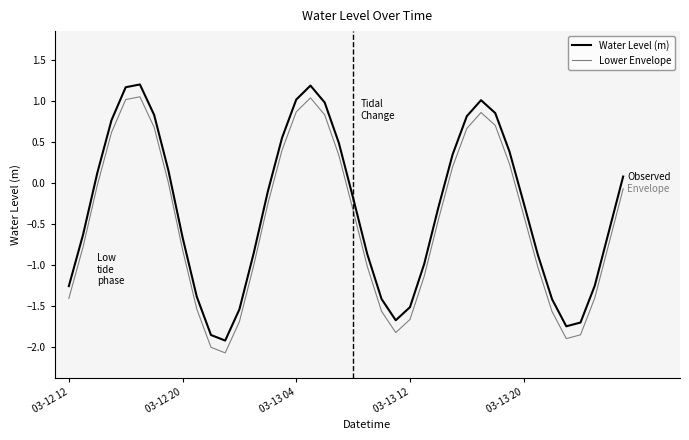

True or false: Water Level (m) and Lower Envelope cross at least once.

False